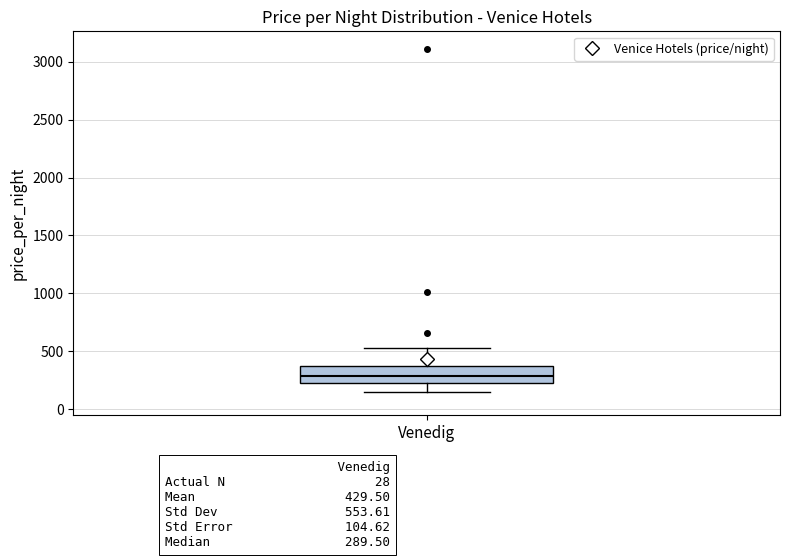

Where does the lower whisker of the box for Venedig end on the y-axis? The values are not printed on the chart, so give them approximately, as read against the axis.

150